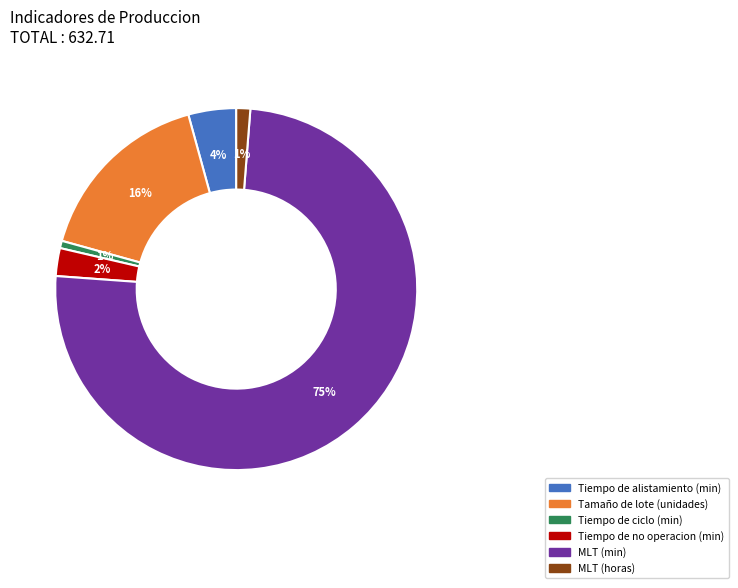

Is the sum of Tiempo de ciclo (min) and MLT (horas) greater than half?

No